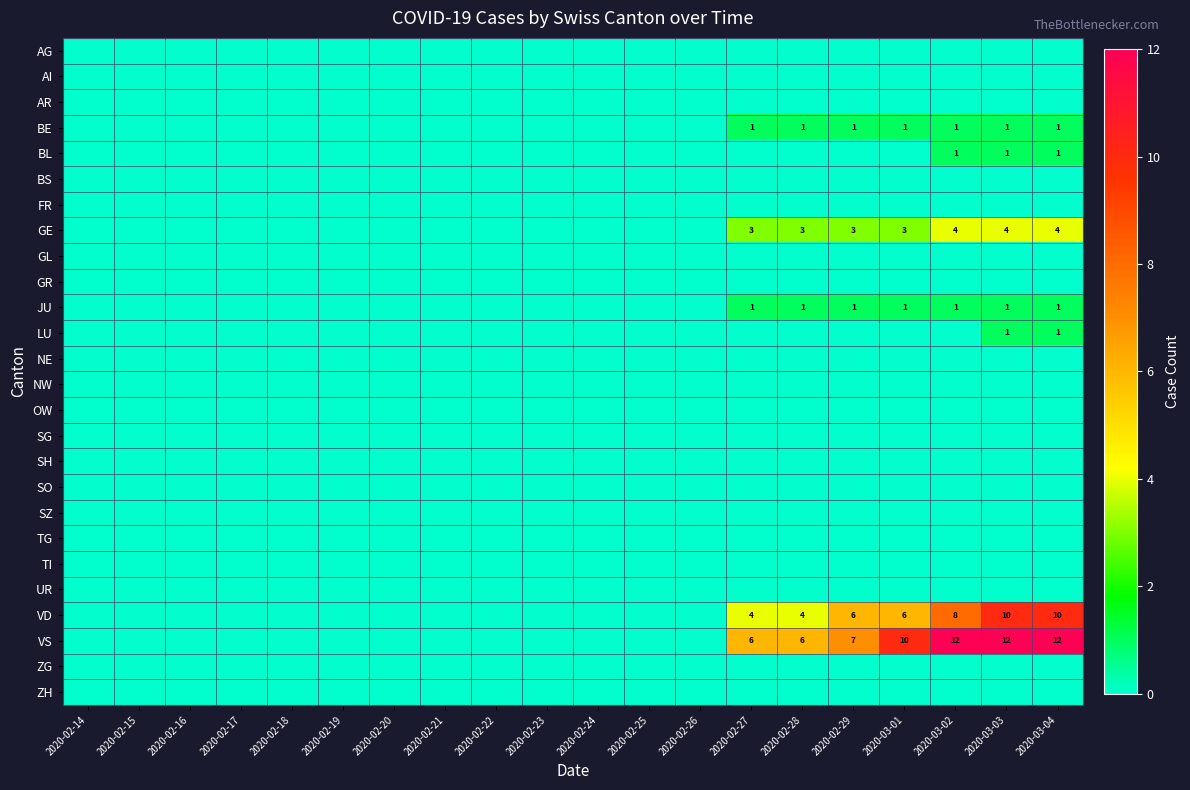

At which category is the sum across all series the highest?

2020-03-03